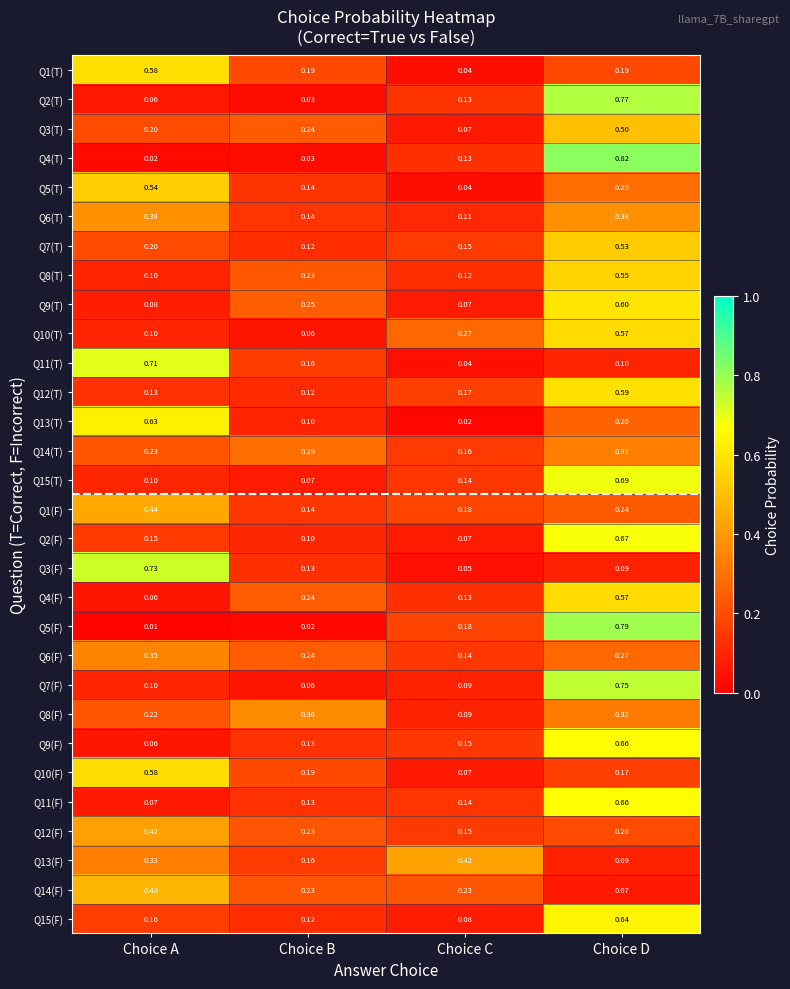

How many data points does each series have?

4